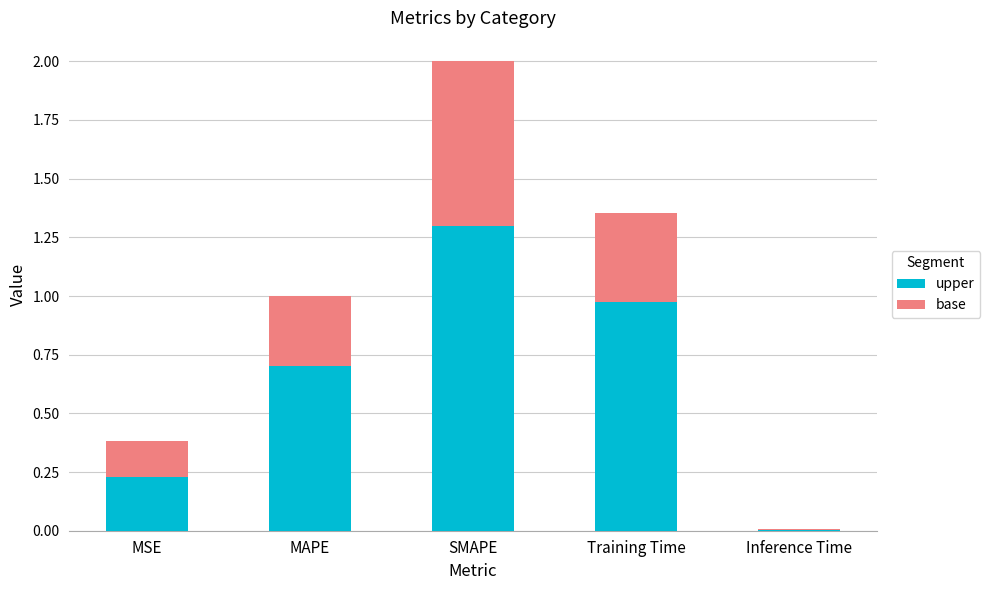

What is the highest value of the base series?

1.3